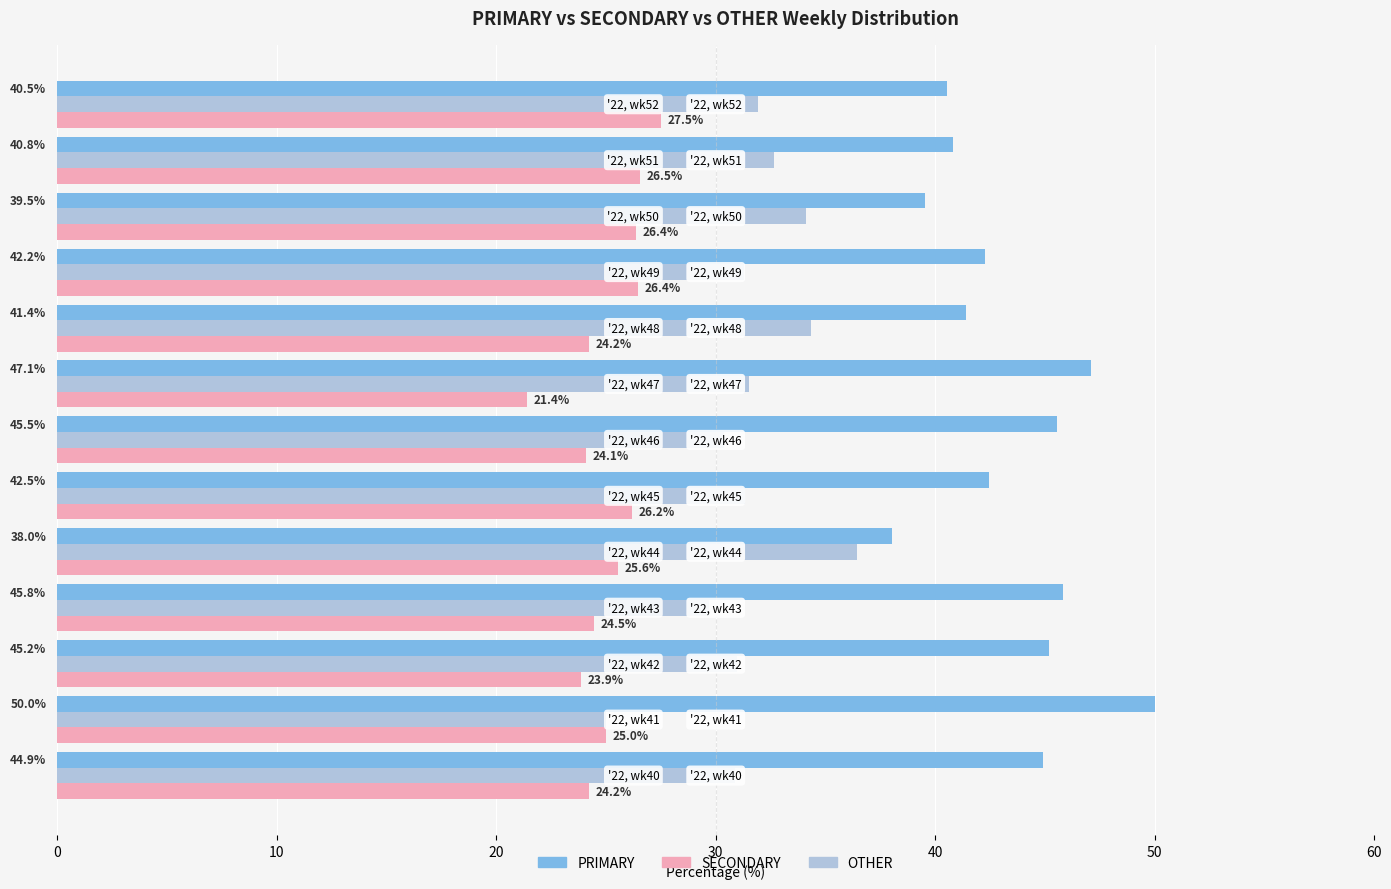

Which series has the widest spread of values?

PRIMARY